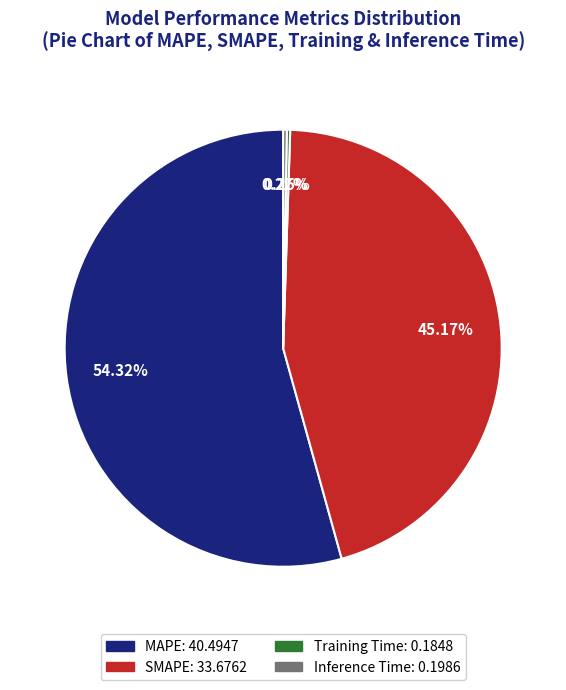

What is the largest slice in the pie chart?

MAPE